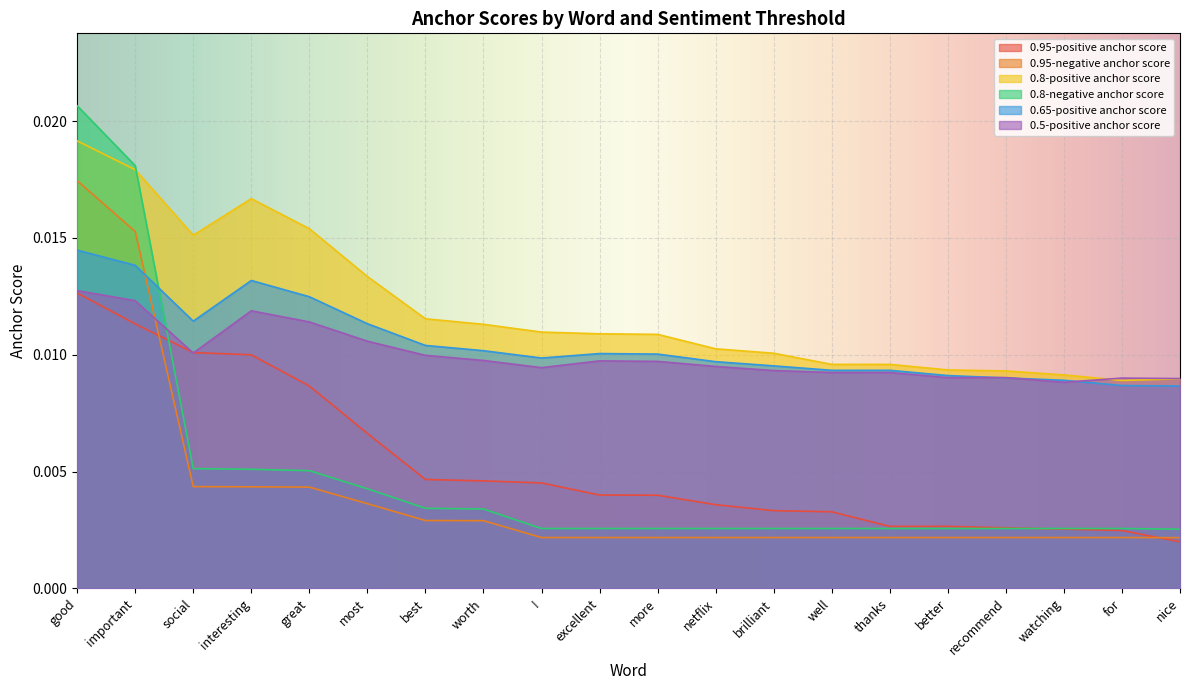

How many interior local valleys does the 0.8-positive anchor score series have?

2